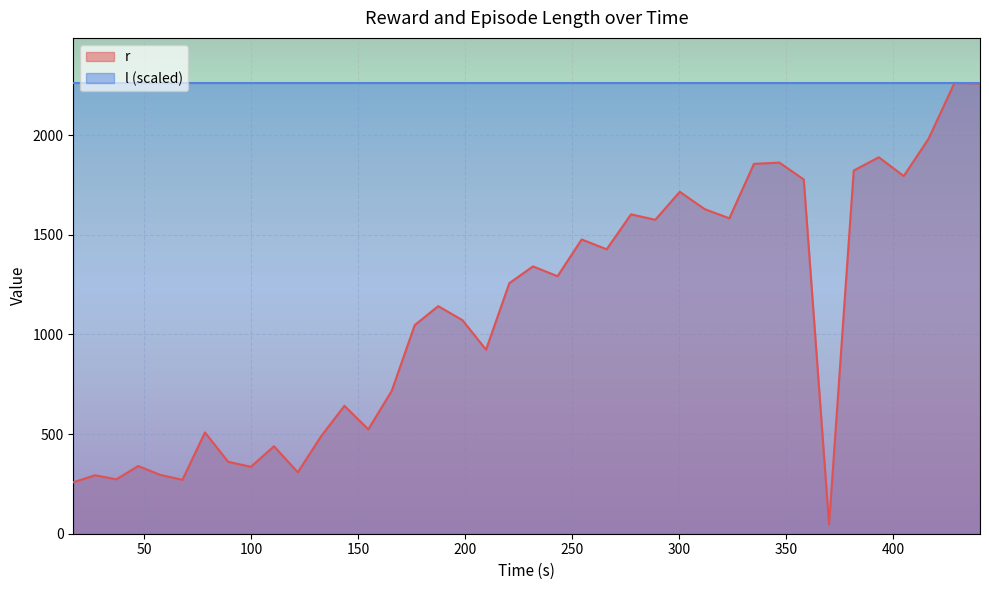

Which series has the widest spread of values?

r